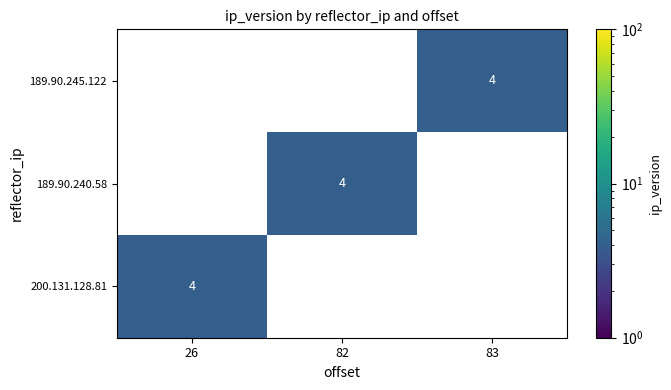

Count the number of data series in this chart.

3